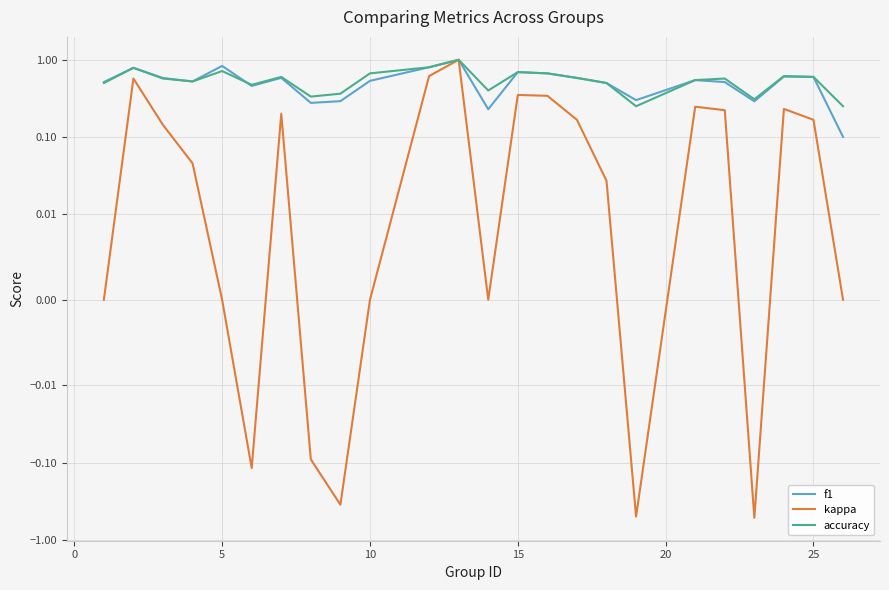

The value of accuracy at 5 is 0.2. True or false?

False